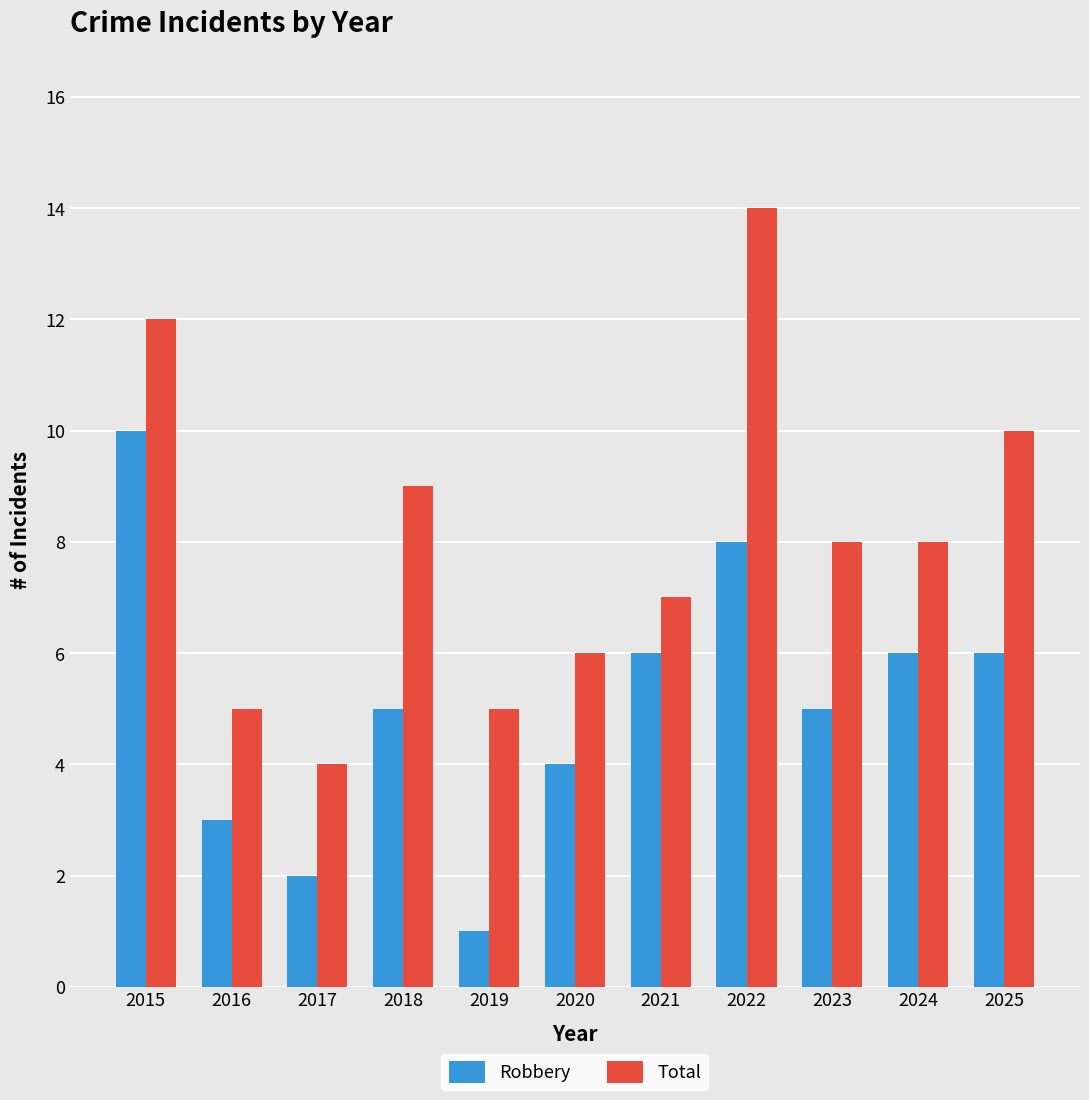

What are all the series names shown in the legend?

Robbery, Total